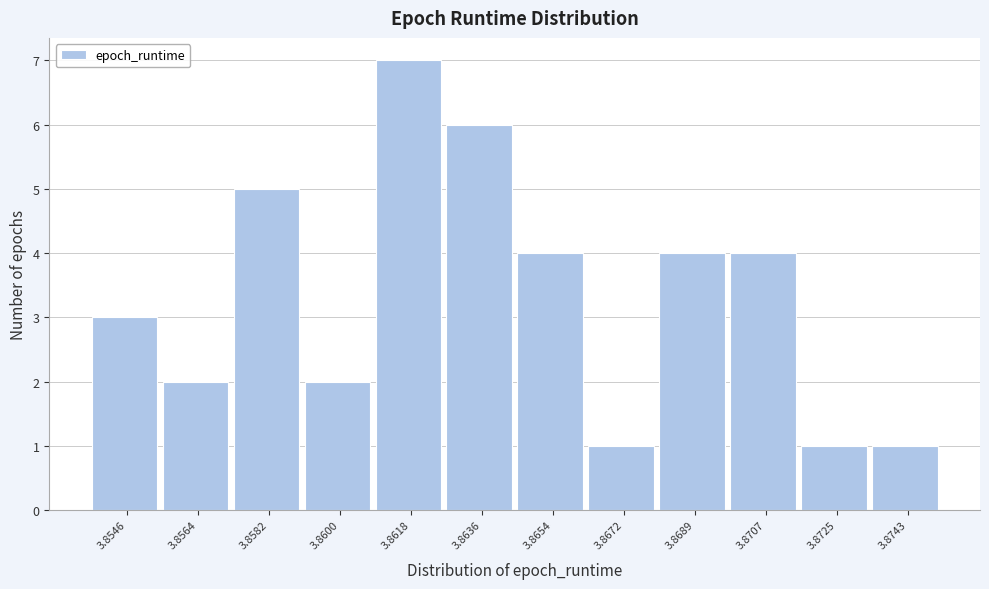

Reading left to right, list all the values displayed in this chart.

3.8546=3	3.8564=2	3.8582=5	3.8600=2	3.8618=7	3.8636=6	3.8654=4	3.8672=1	3.8689=4	3.8707=4	3.8725=1	3.8743=1